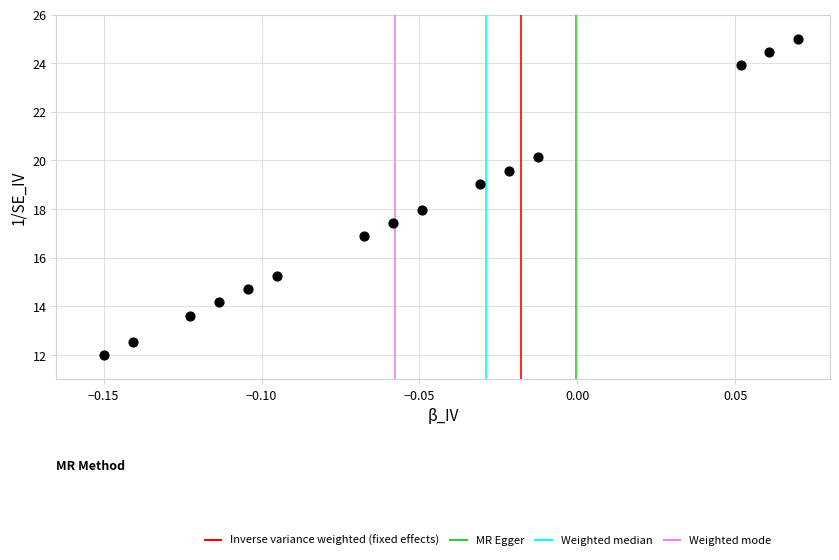

What is the range of Y values (max minus min)?

13.0